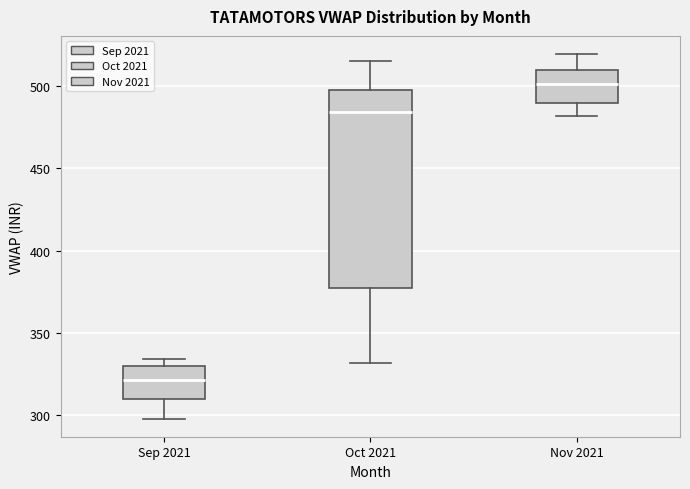

Reading left to right, transcribe this box plot: for each box, give where its median line is, the range the box spans, and where its two whiskers end, as read against the y-axis. The values are not printed on the chart, so give them approximately, as read against the axis.

Sep 2021: median 320, box 310 to 330, whiskers 300 to 335
Oct 2021: median 485, box 375 to 500, whiskers 330 to 515
Nov 2021: median 500, box 490 to 510, whiskers 480 to 520